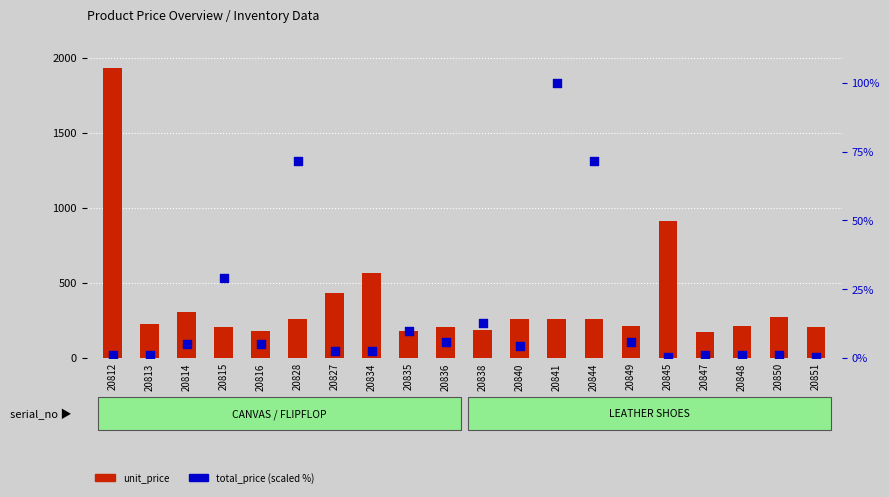

Which series has the largest total across all categories?

unit_price